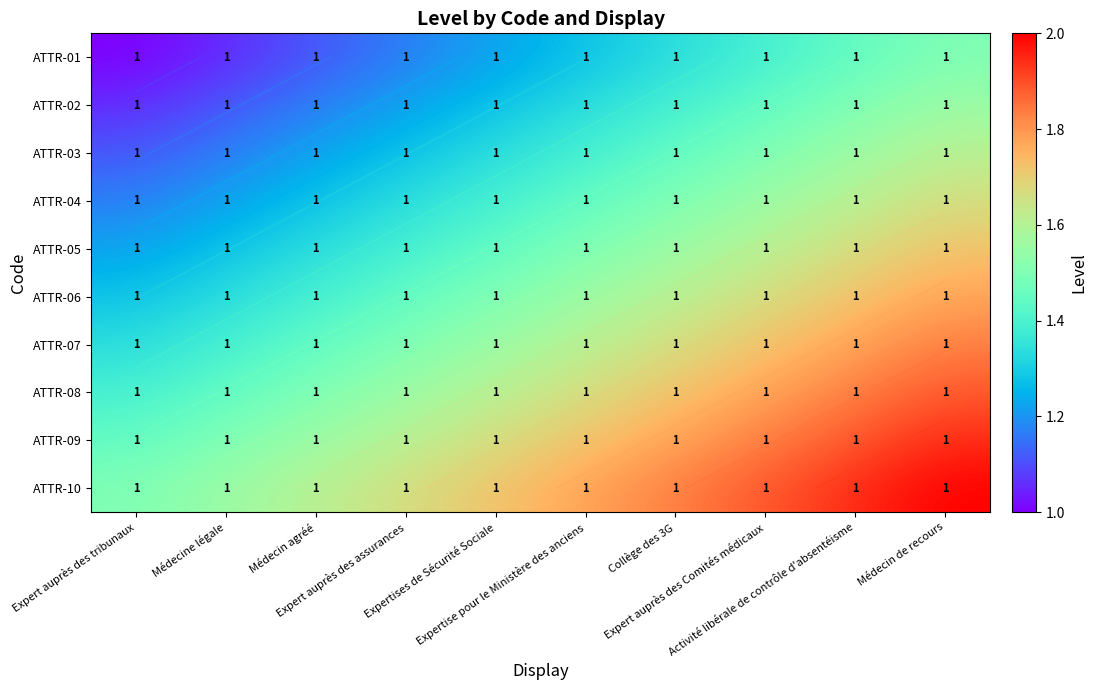

True or false: ATTR-02 has a value of 2.1 at Activité libérale de contrôle d'absentéisme.

False